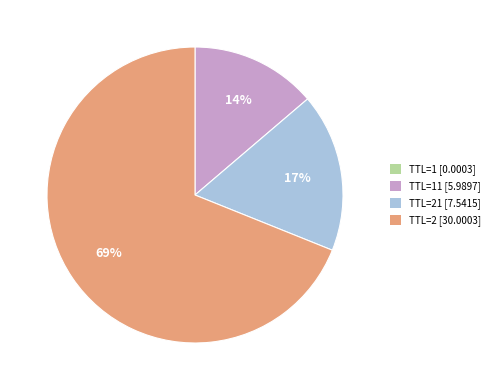

Between TTL=11 [5.9897] and TTL=2 [30.0003], which is larger?

TTL=2 [30.0003]